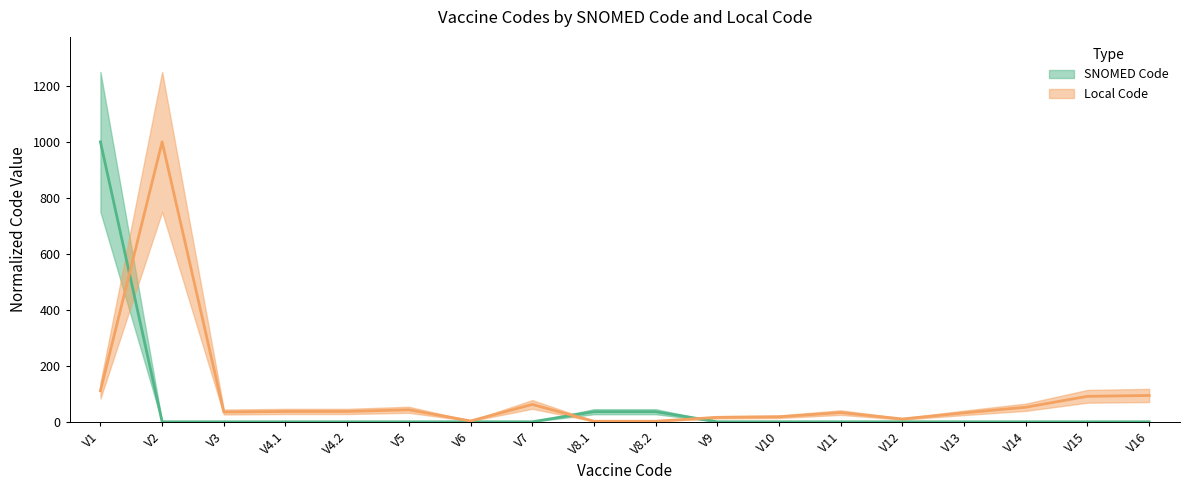

Reading right to left, extract all data points from this chart.

0.0	0.0	0.0	0.0	0.0	0.0	0.0	0.0	36.1	36.1	0.0	0.0	0.0	0.0	0.0	0.0	0.0	1000.0